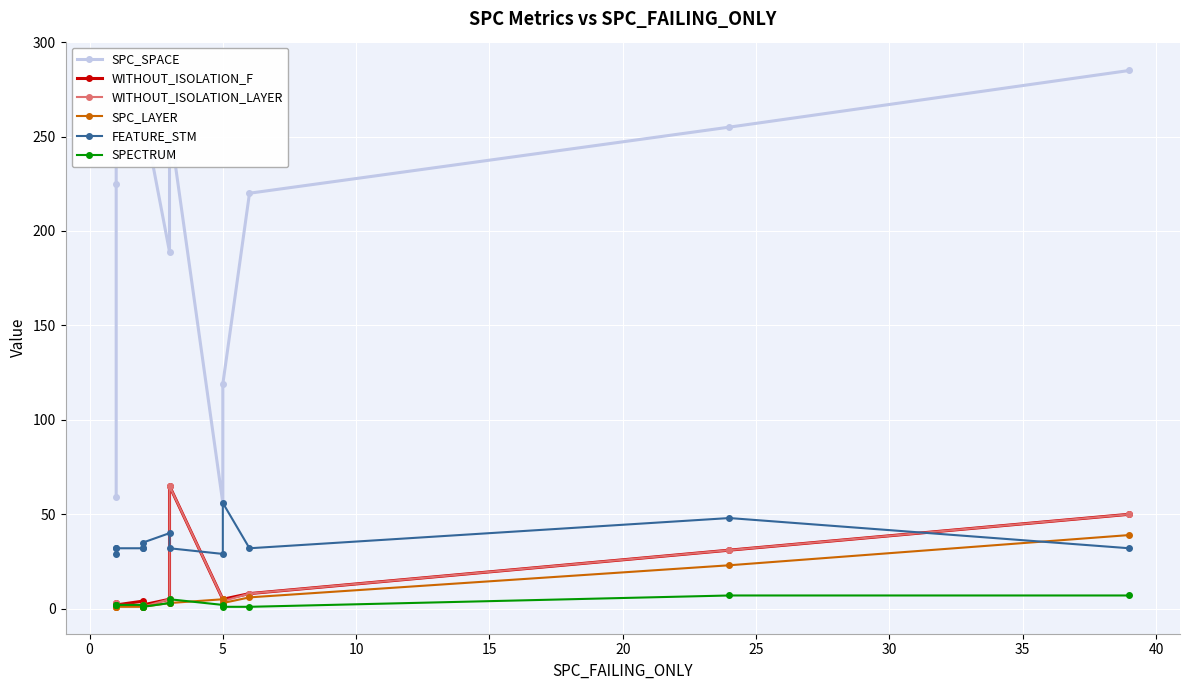

In SPC_SPACE, how many points are higher than both neighbors (excluding endpoints)?

3